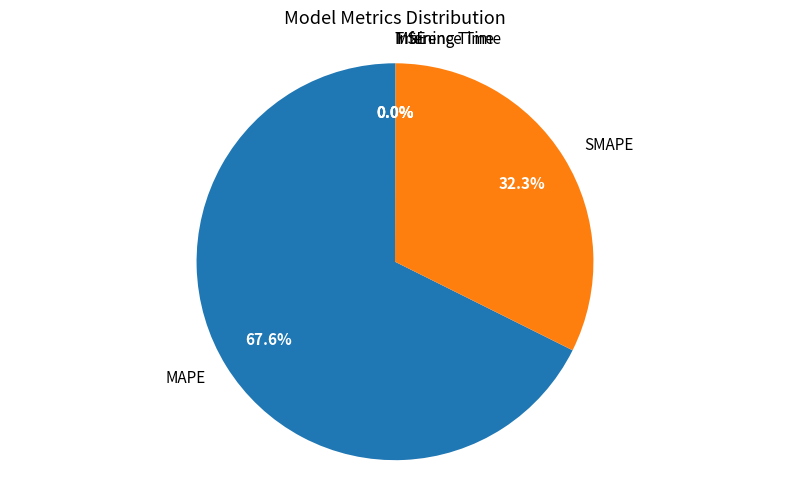

What portion of the pie excludes SMAPE?

67.7%